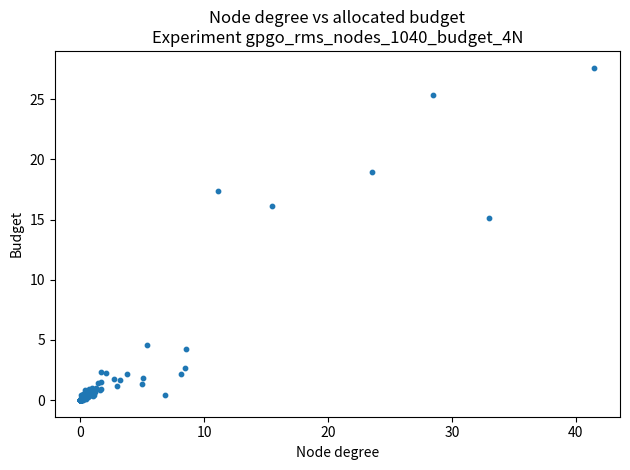

What Y value in the scatter plot is closest to 13?

15.1